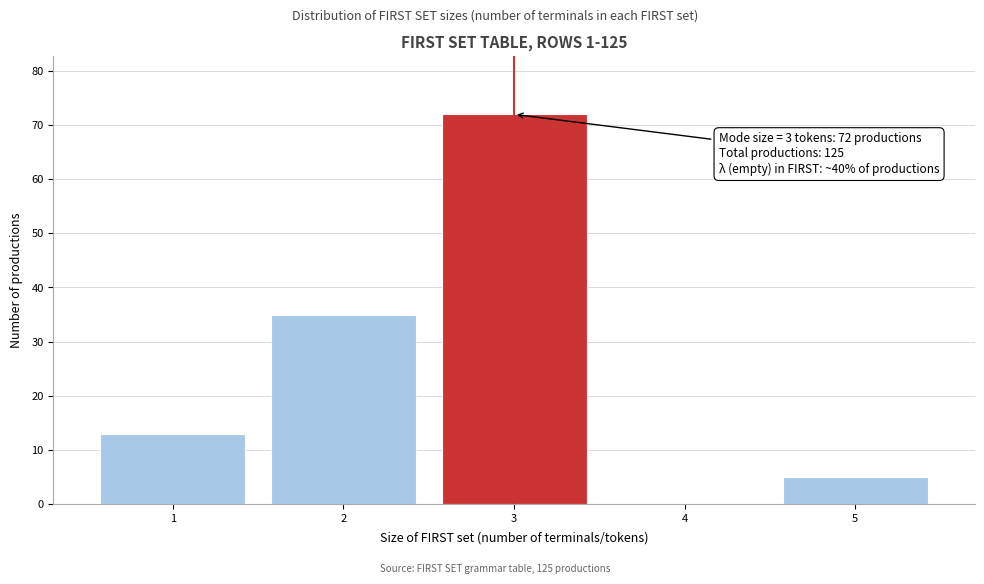

Over which range of the x-axis is the bar tallest?

2.5 to 3.5